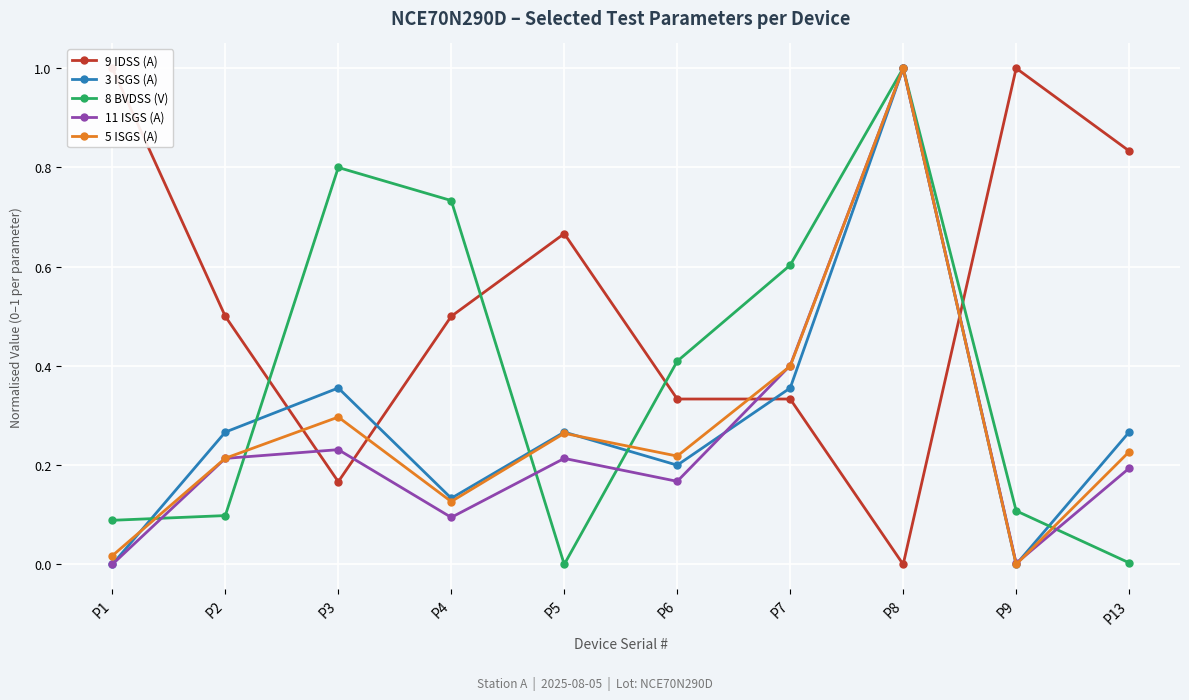

In 9 IDSS (A), how many points are higher than both neighbors (excluding endpoints)?

2